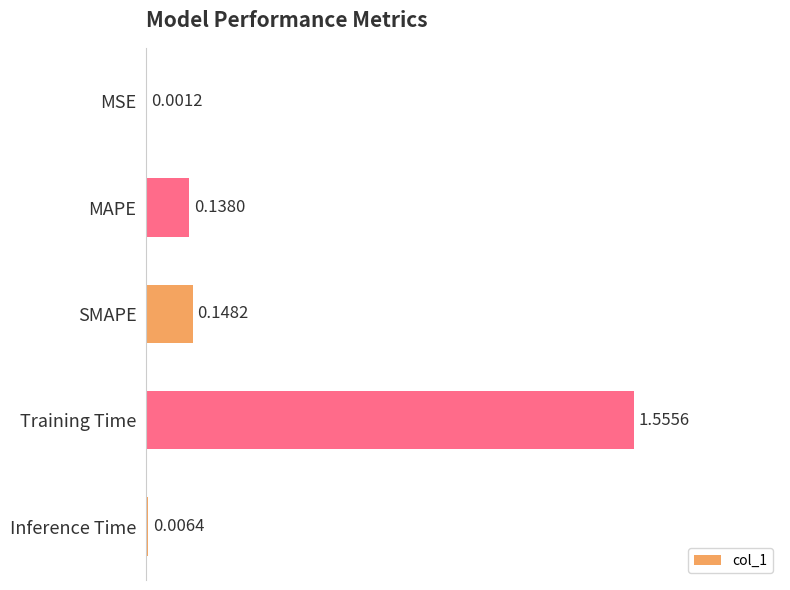

What is the sum of all values?

1.8